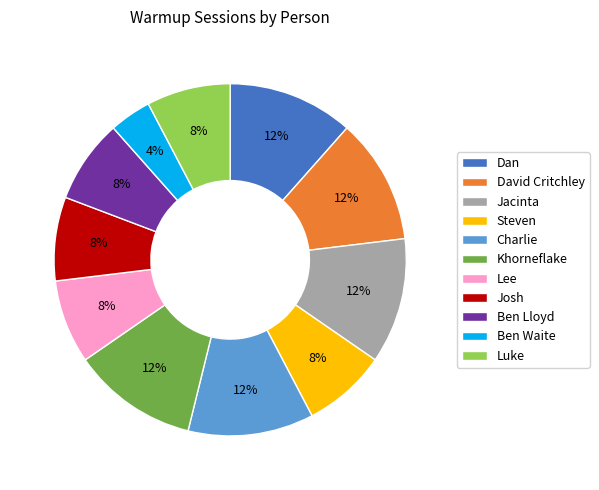

What is the ratio of the value at Charlie to the value at Josh?

1.5